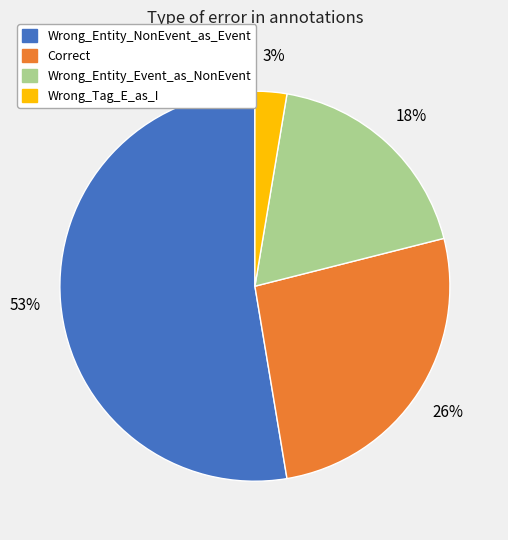

What percentage is the Wrong_Tag_E_as_I slice, to the nearest percent?

3%